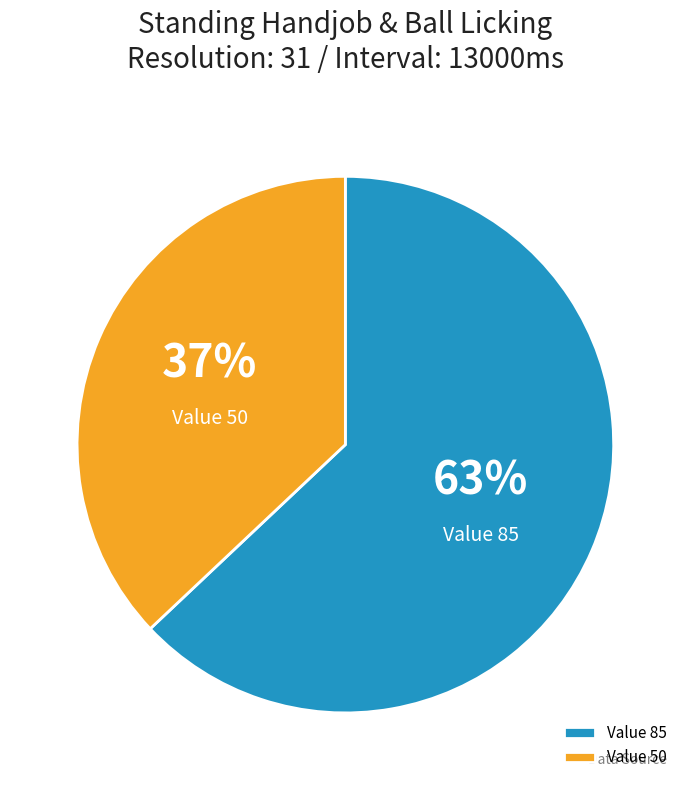

Combined, do Value 50 and Value 85 account for over 50%?

Yes